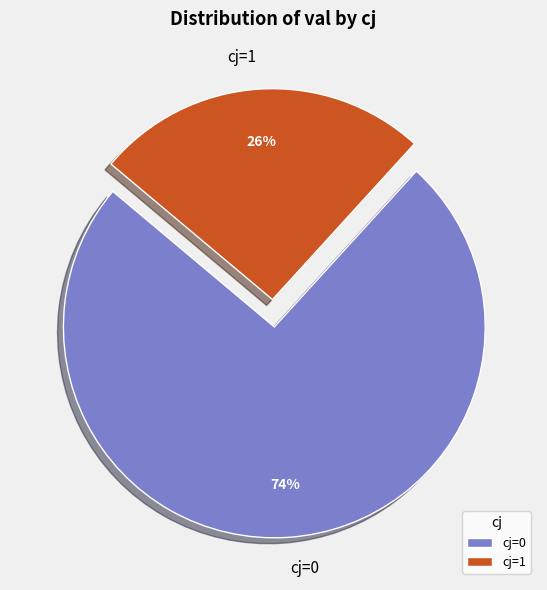

Is there any slice that represents more than half of the pie?

Yes